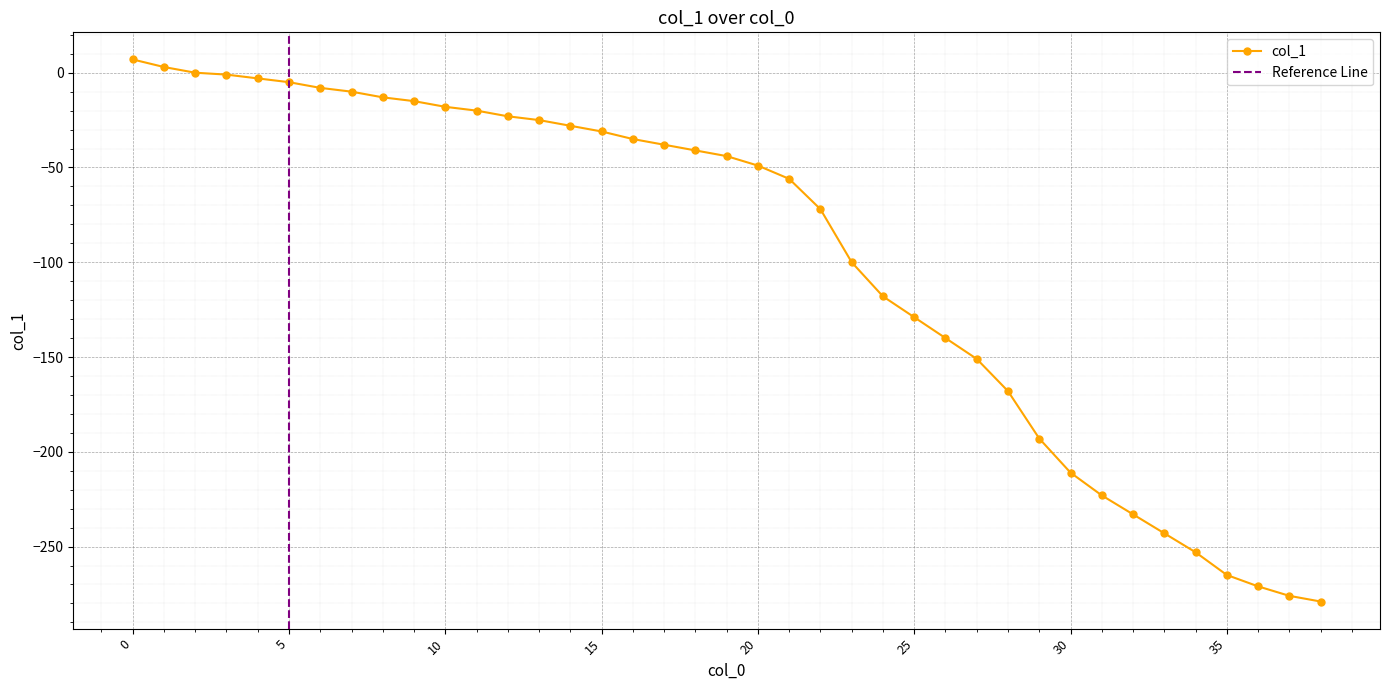

How many data points are above -44?

19